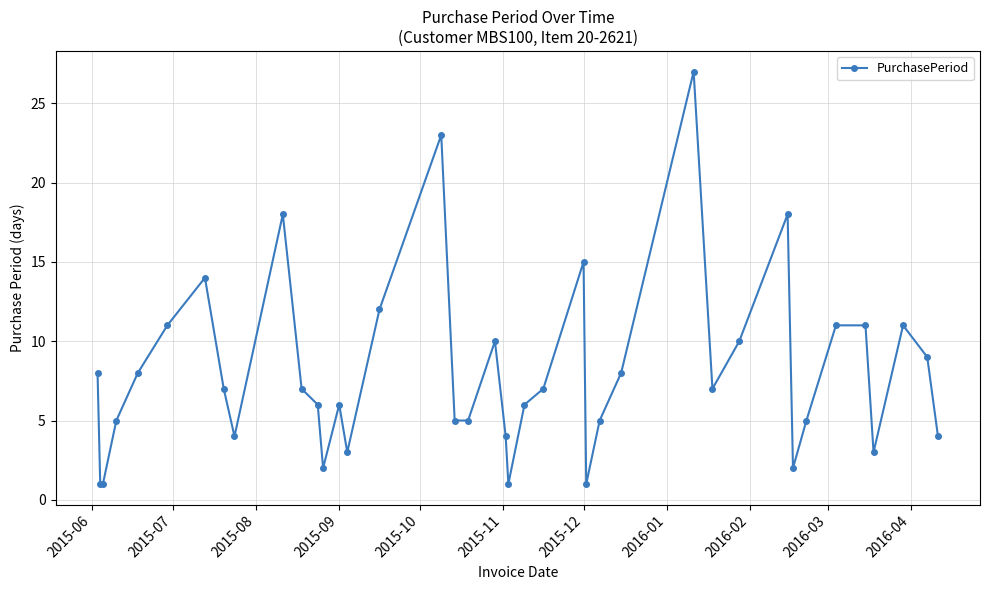

What is the value of the 34th point from the left?

5